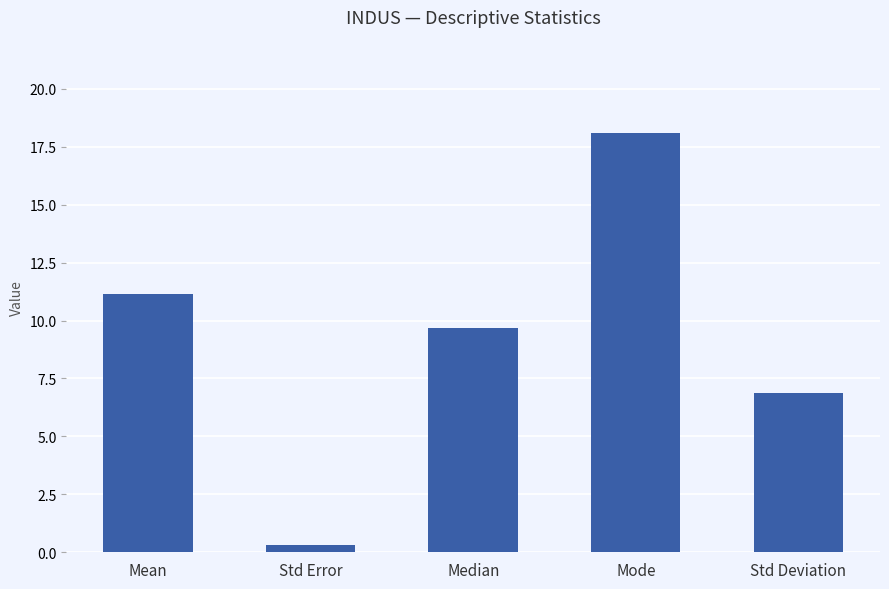

How many categories are shown in the chart?

5